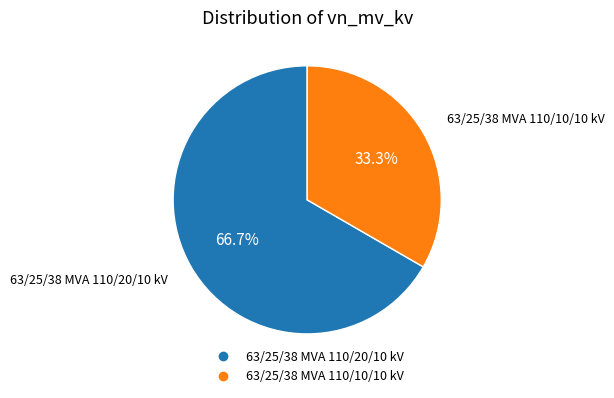

To the nearest percent, what is the difference between the 63/25/38 MVA 110/20/10 kV and 63/25/38 MVA 110/10/10 kV slice percentages?

33%